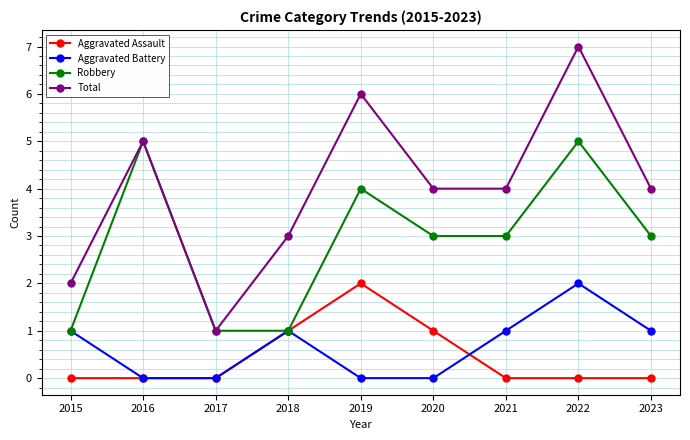

The Aggravated Assault series shows -1 at 2015. True or false?

False